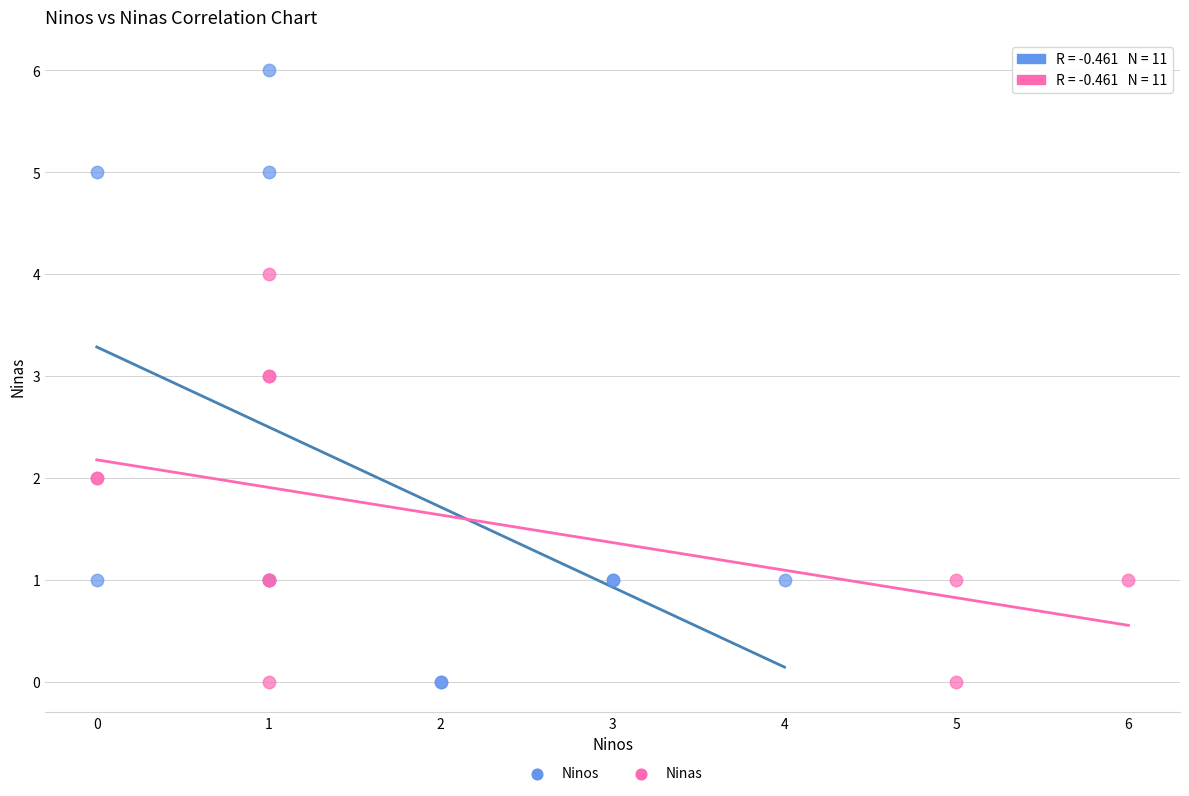

What are all the series names shown in the legend?

Ninos, Ninas